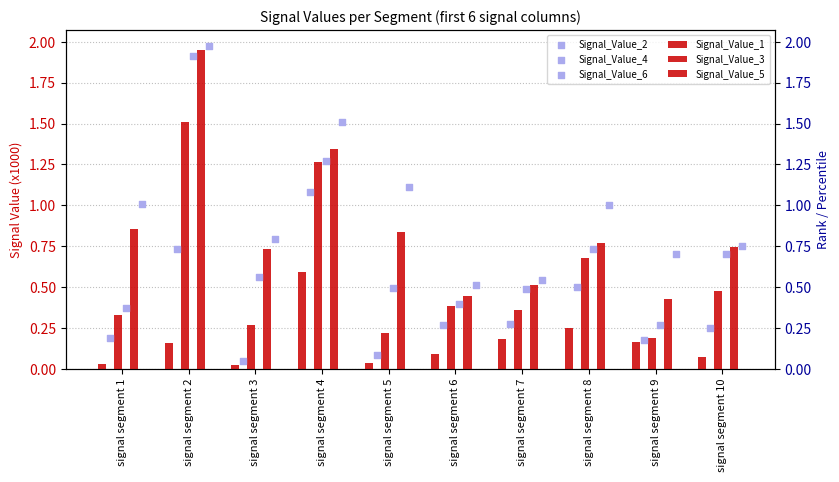

Which series has the largest total across all categories?

Signal_Value_6